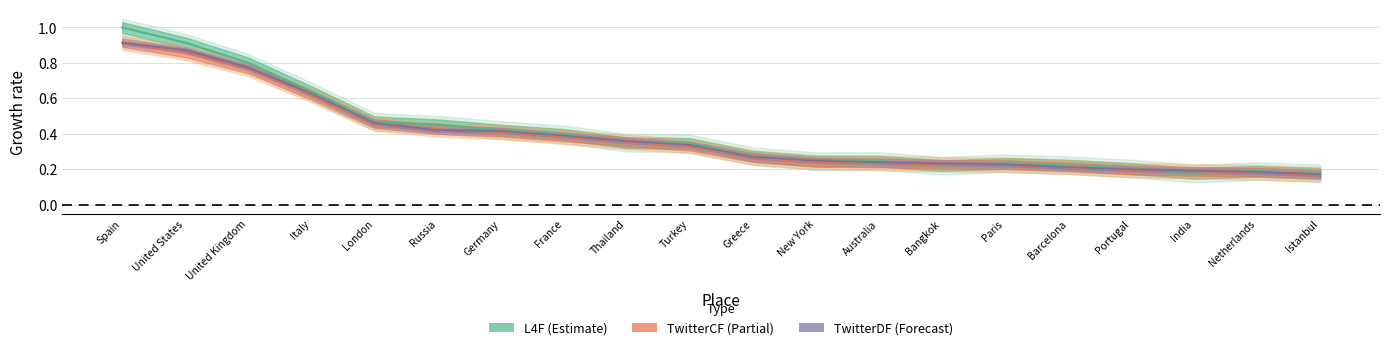

Where is TwitterCF nearest to the value 0?

Istanbul